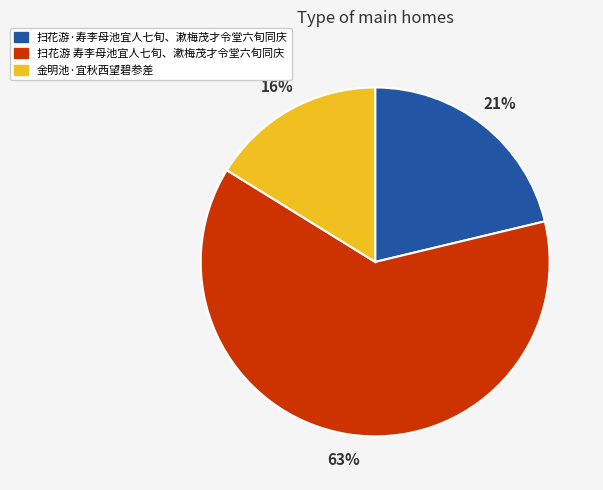

Count the number of slices in the pie.

3